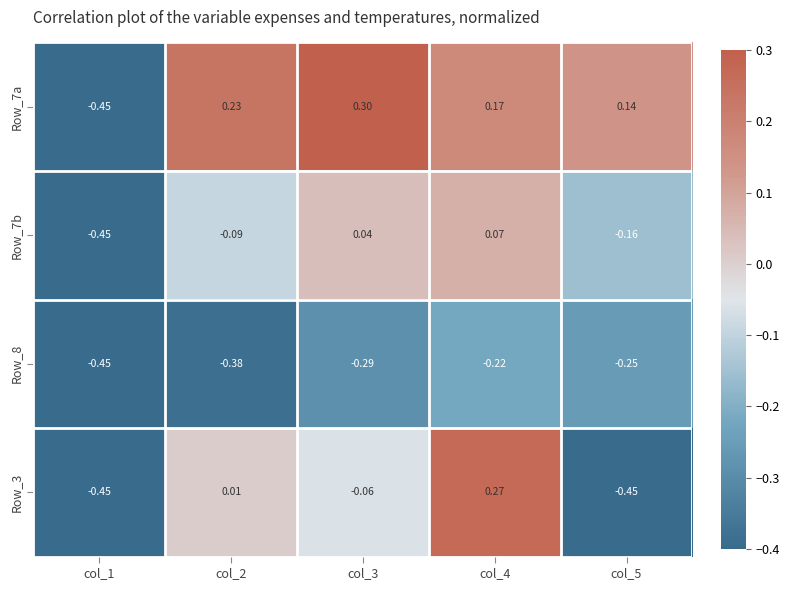

Is the value of Row_8 at col_3 greater than the value of Row_7a at col_3?

No